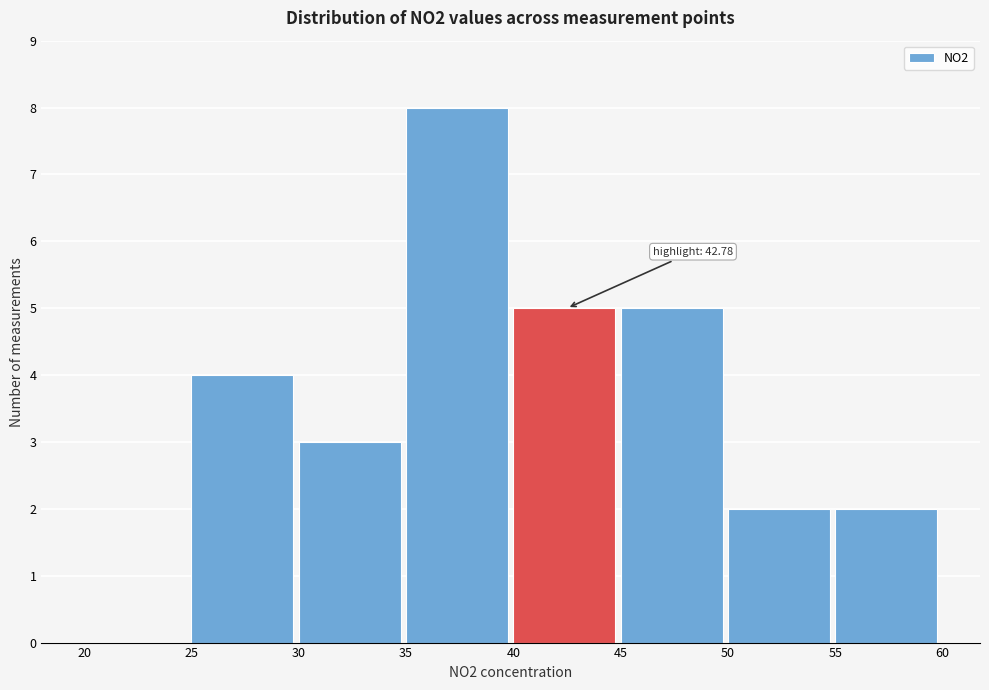

Over which range of the x-axis is the bar tallest?

35 to 40